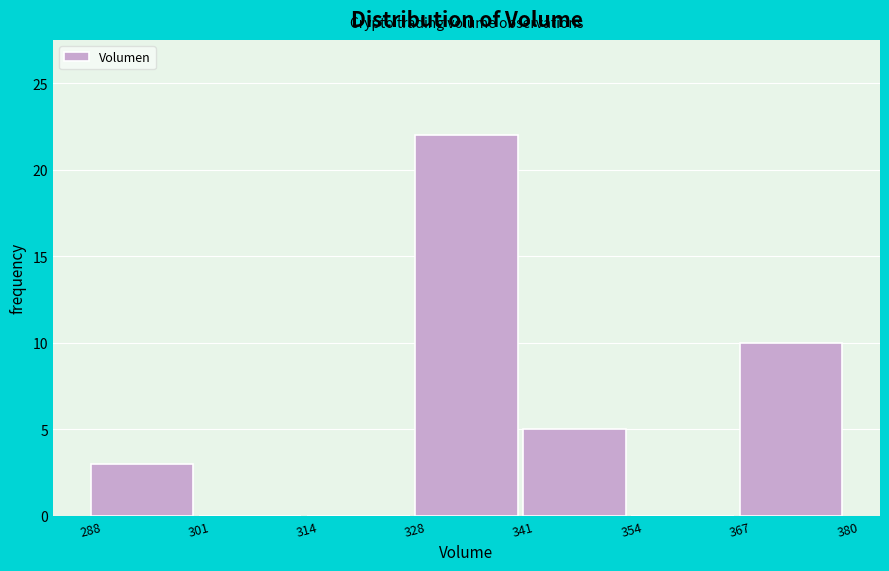

Over which range of the x-axis is the bar tallest?

328 to 341